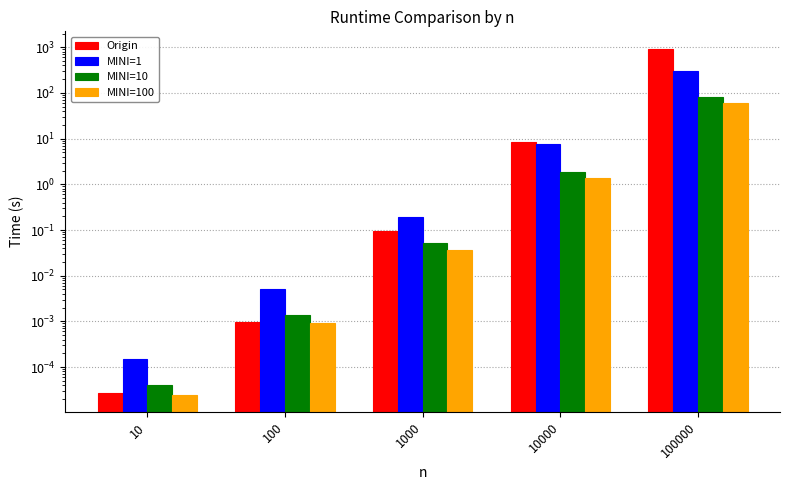

Reading left to right, extract all data points from this chart.

Origin: 10=0.0	100=0.0	1000=0.1	10000=8.5	100000=935.0
MINI=1: 10=0.0	100=0.0	1000=0.2	10000=7.6	100000=298.0
MINI=10: 10=0.0	100=0.0	1000=0.1	10000=1.9	100000=81.4
MINI=100: 10=0.0	100=0.0	1000=0.0	10000=1.4	100000=60.4